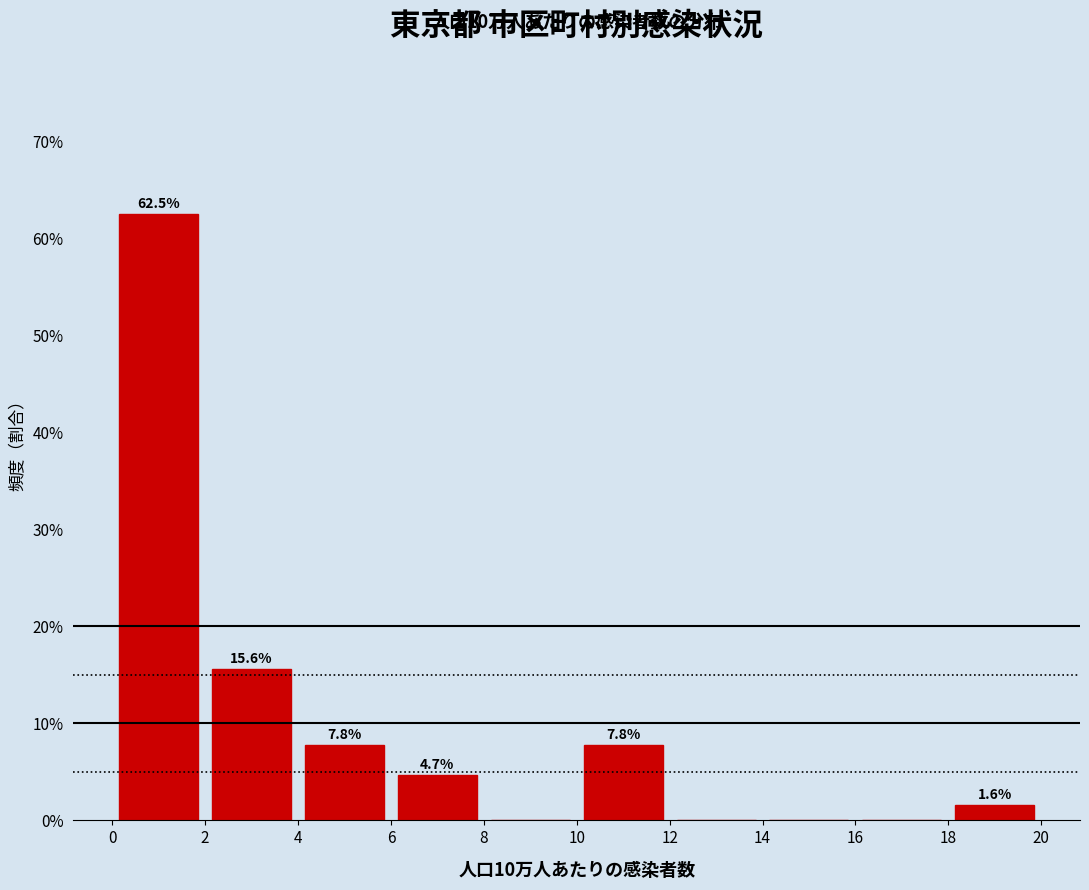

Which range on the x-axis has the tallest bar?

0 to 2